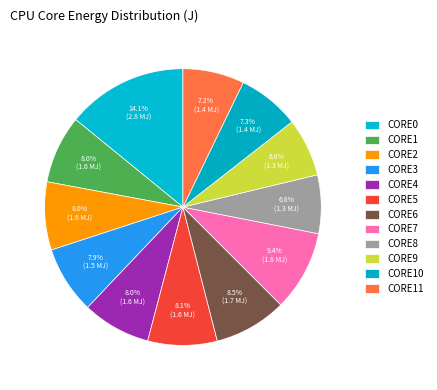

Rank the categories by value from highest to lowest.

CORE0, CORE7, CORE6, CORE5, CORE4, CORE1, CORE2, CORE3, CORE10, CORE11, CORE8, CORE9